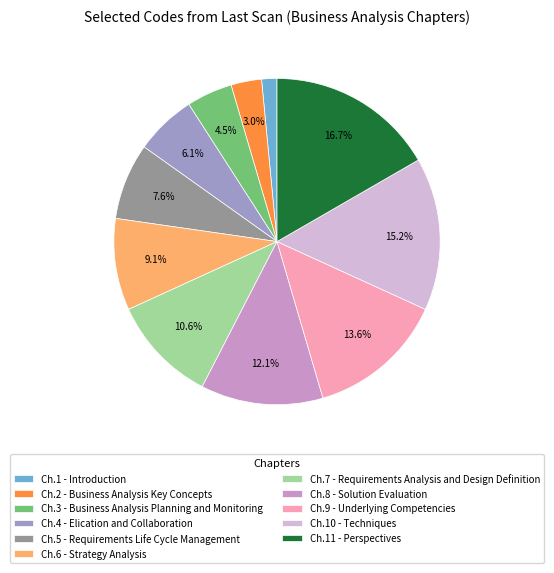

What percentage do Ch.2 - Business Analysis Key Concepts and Ch.7 - Requirements Analysis and Design Definition together represent?

13.6%